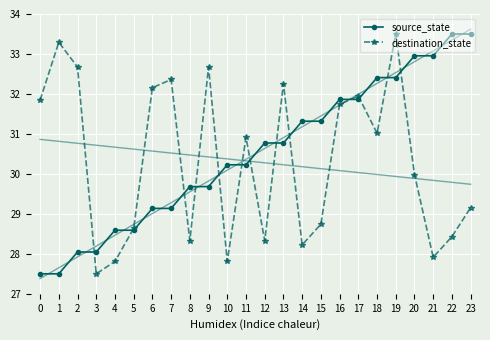

At 16, list the series in order from smallest to largest.

destination_state, source_state